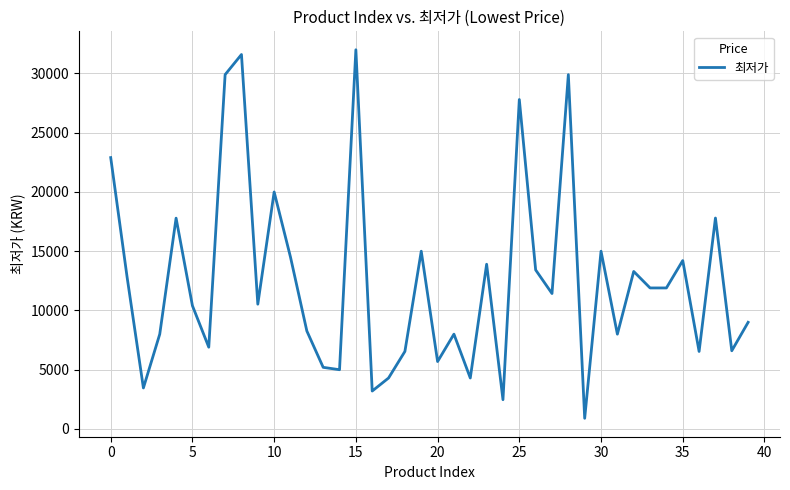

What is the smallest value displayed?

900